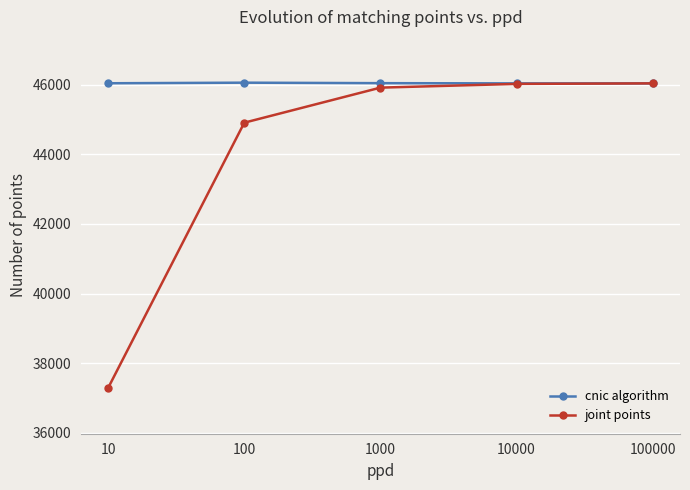

True or false: cnic algorithm has more than 2 interior local peaks.

False